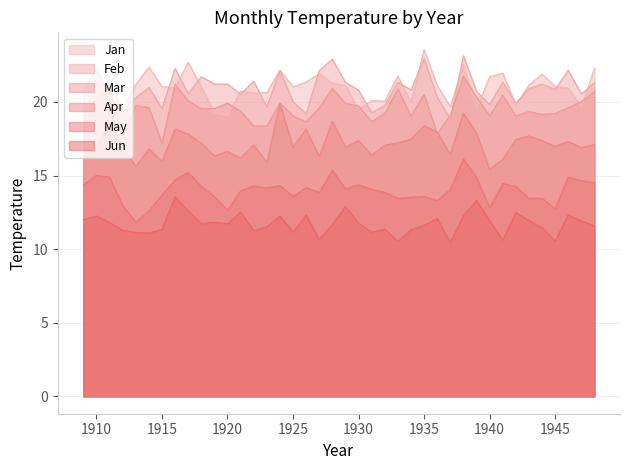

Which series has the largest range (max minus min)?

Jan